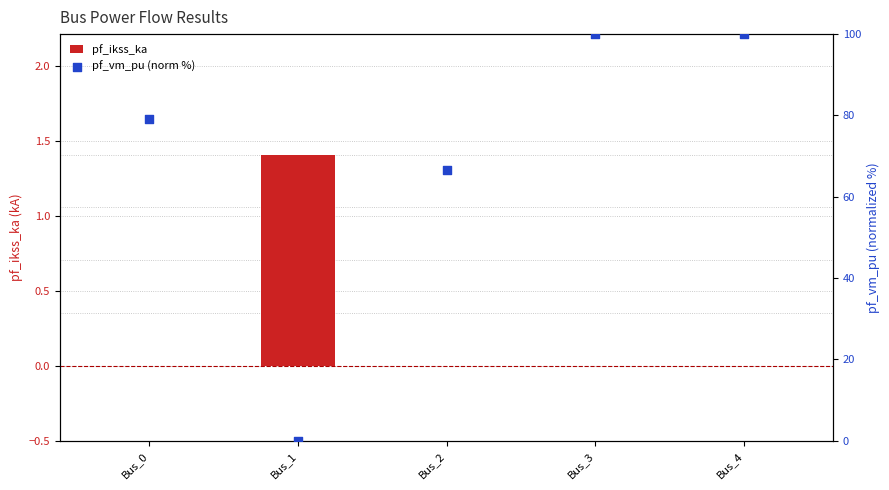

Which series reaches the minimum Y coordinate?

pf_ikss_ka